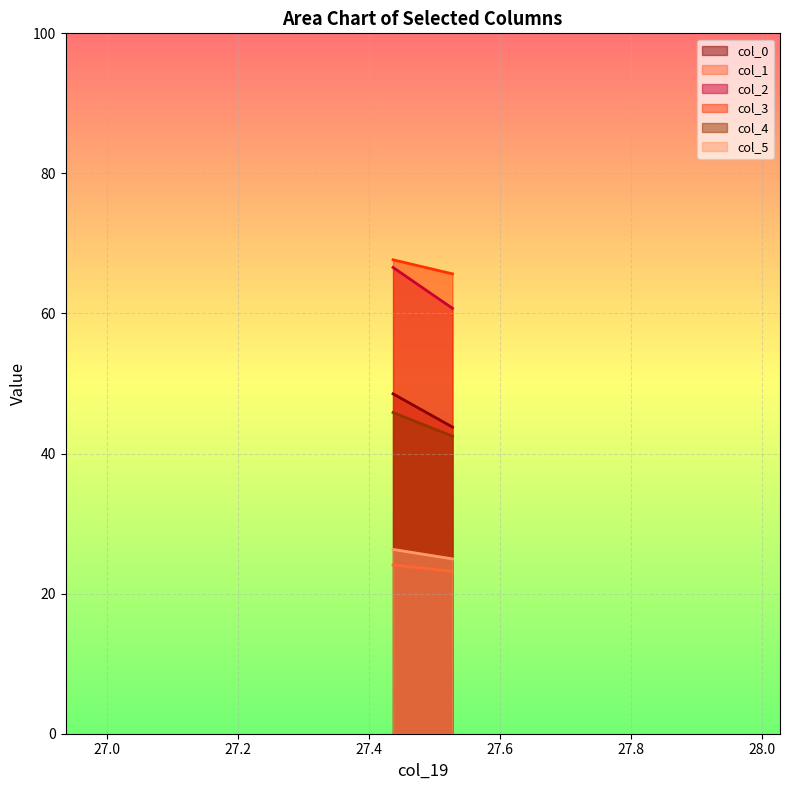

Reading left to right, list all the values displayed in this chart.

col_0: 48.5	43.8
col_1: 24.1	23.2
col_2: 66.6	60.7
col_3: 67.7	65.7
col_4: 45.9	42.5
col_5: 26.3	25.0